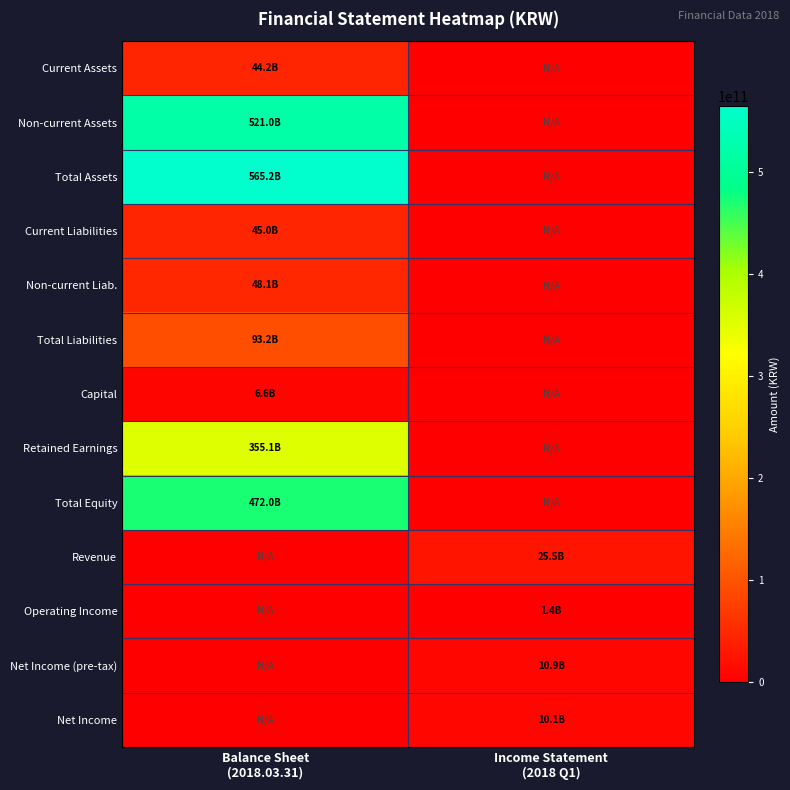

At Income Statement (2018 Q1), list the series in order from largest to smallest.

Revenue, Net Income (pre-tax), Net Income, Operating Income, Current Assets, Non-current Assets, Total Assets, Current Liabilities, Non-current Liab., Total Liabilities, Capital, Retained Earnings, Total Equity